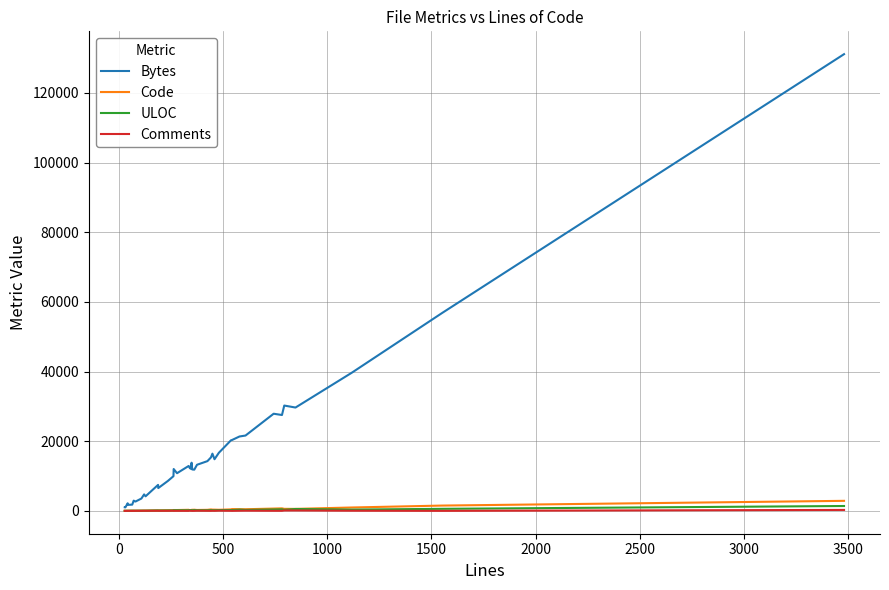

What is the highest value of the Bytes series?

131099